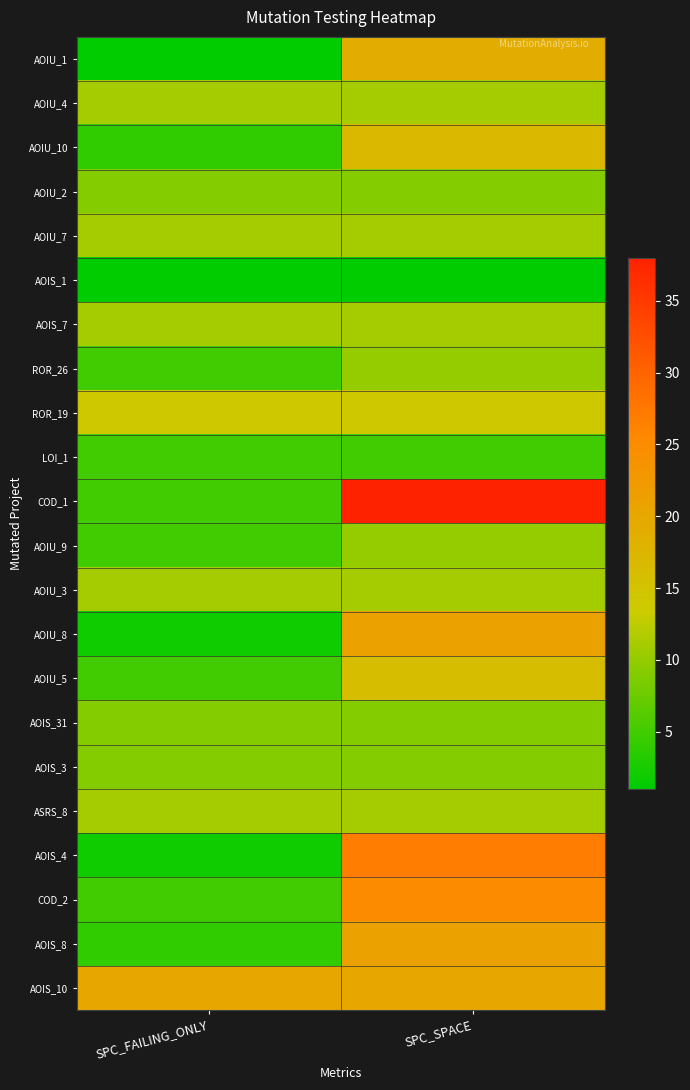

How many distinct data groups are displayed?

22